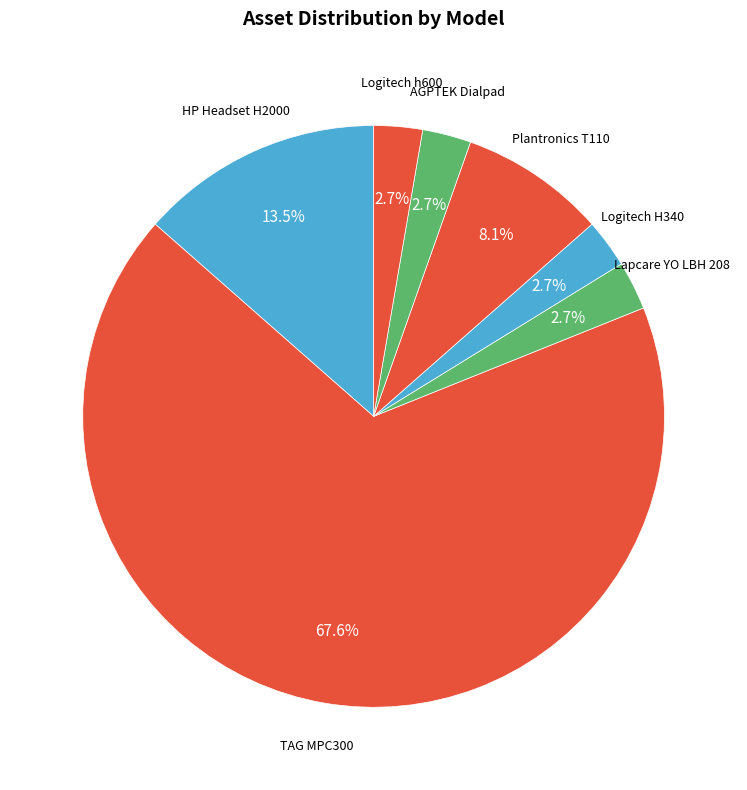

What is the majority slice?

TAG MPC300